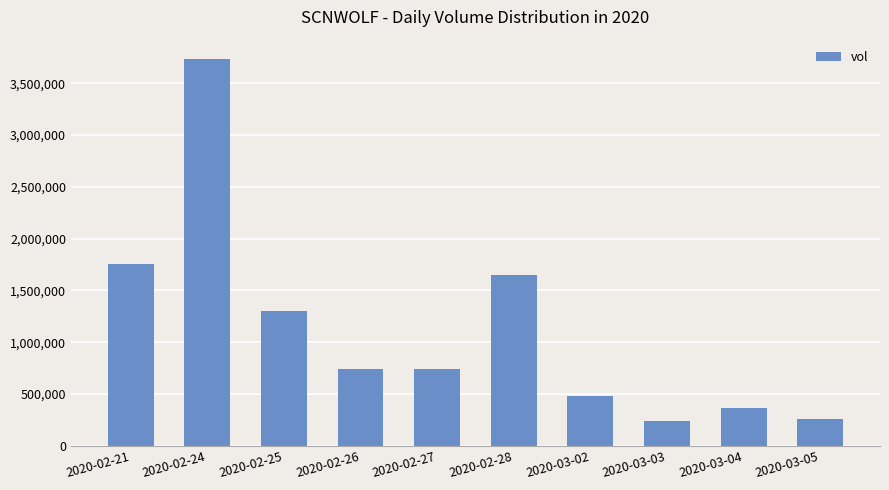

The value at 2020-02-25 is 1298500. True or false?

True